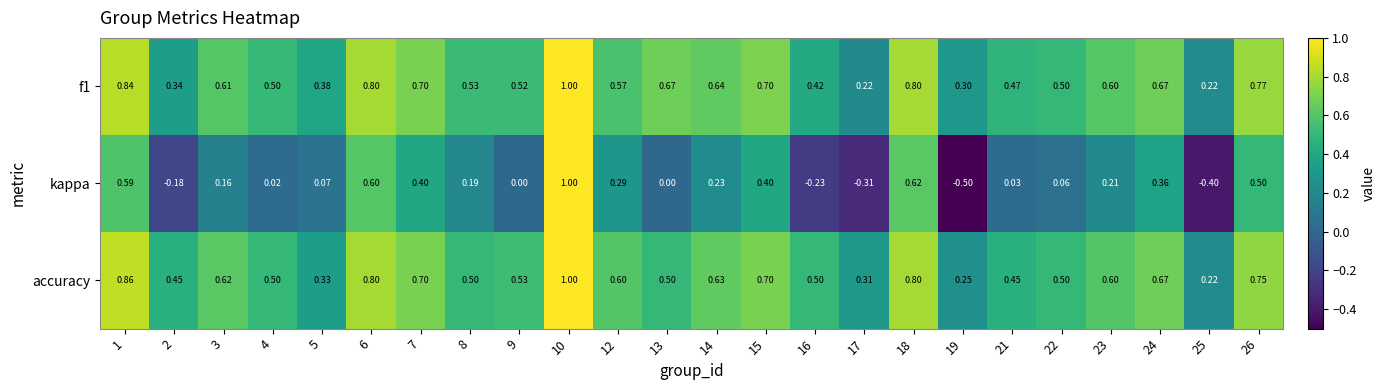

Between 2 and 25, which series saw the biggest shift?

accuracy